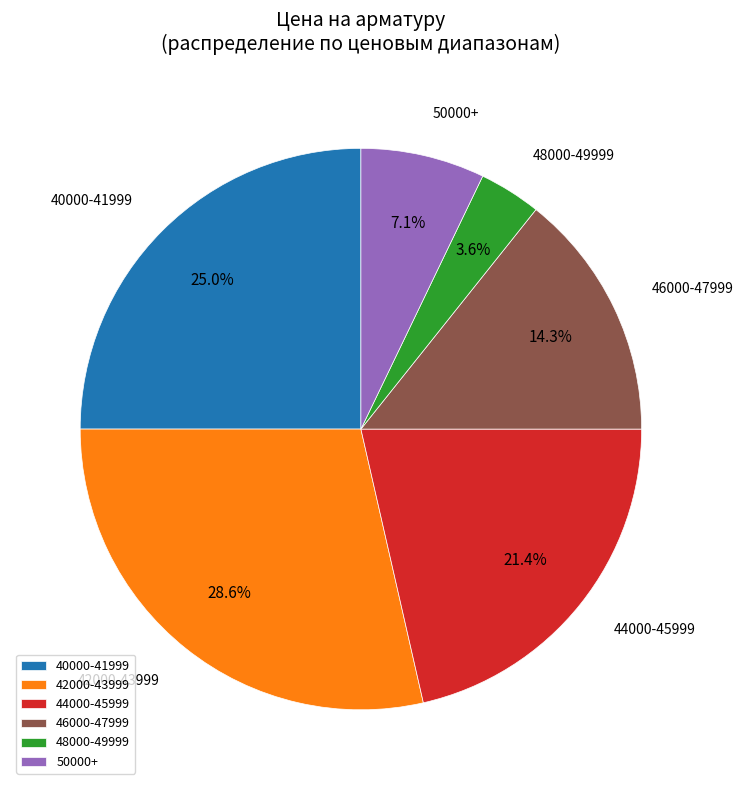

Count the number of slices in the pie.

6